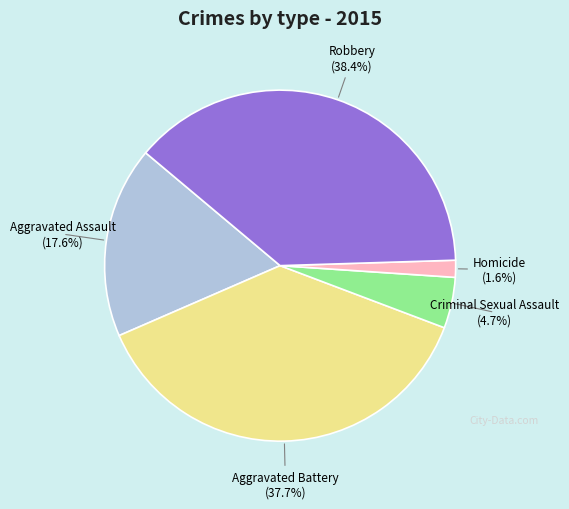

To the nearest percent, what portion does Aggravated Battery represent?

38%